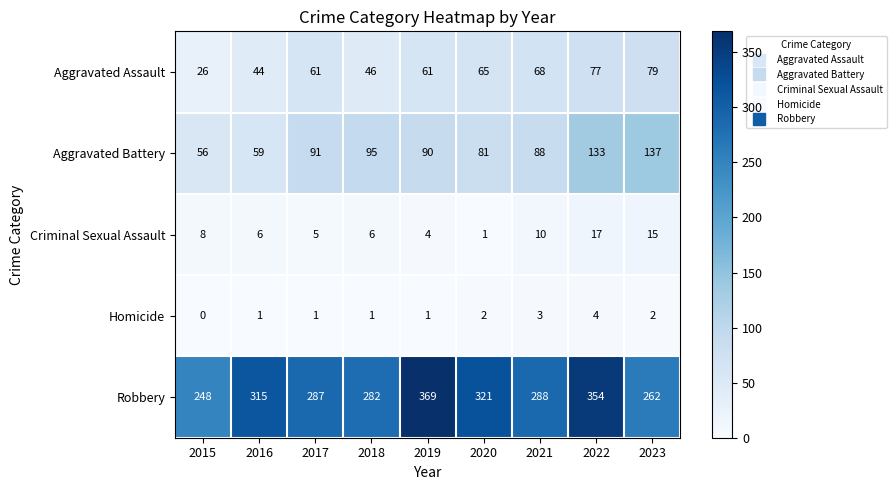

Is it true that Homicide equals 3 at 2021?

True